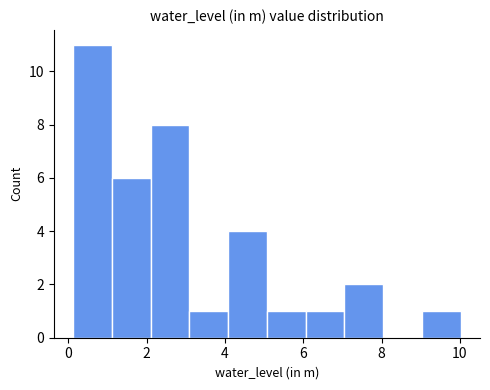

Reading left to right, list every bar in this chart as the range it spans on the x-axis followed by its height. Neither the bar edges nor the heights are printed on the chart, so give them approximately, as read against the axes.

0.2 to 1.2: 11
1.2 to 2.2: 6
2.2 to 3.0: 8
3.0 to 4.0: 1
4.0 to 5.0: 4
5.0 to 6.0: 1
6.0 to 7.0: 1
7.0 to 8.0: 2
8.0 to 9.0: 0
9.0 to 10.0: 1